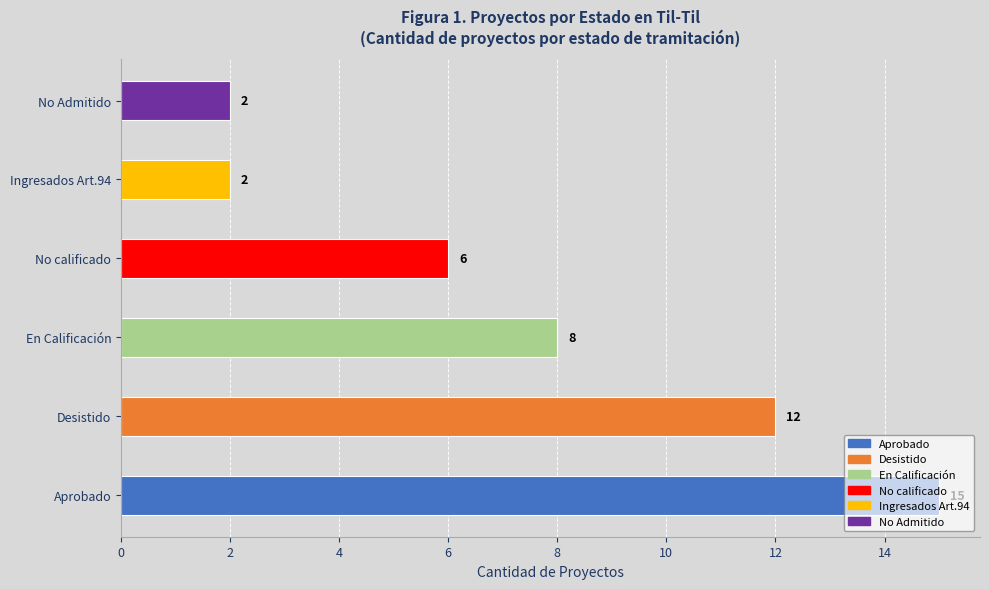

True or false: the data shows 21 at Aprobado.

False